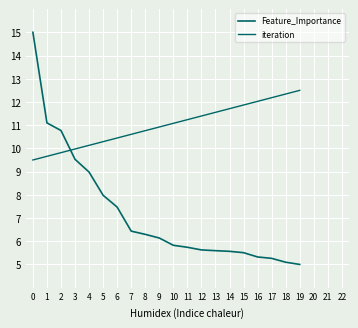

How many lines are shown in the chart?

2